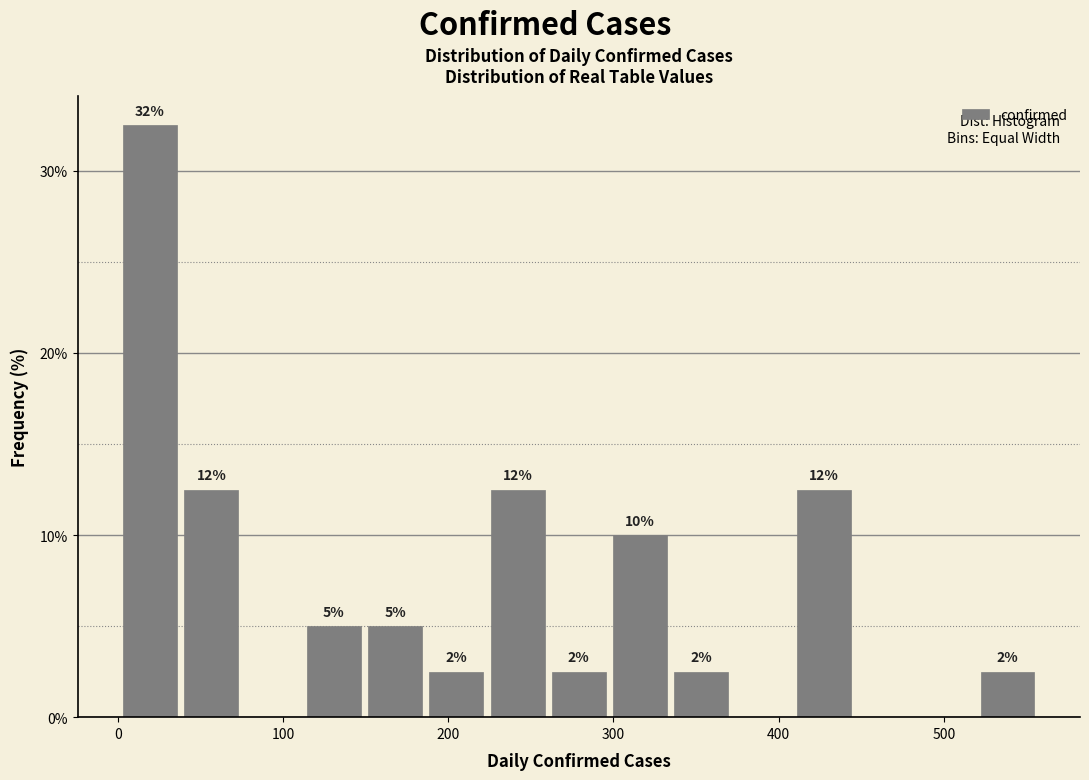

Read against the x-axis, roughly where is the centre of the tallest bar?

20